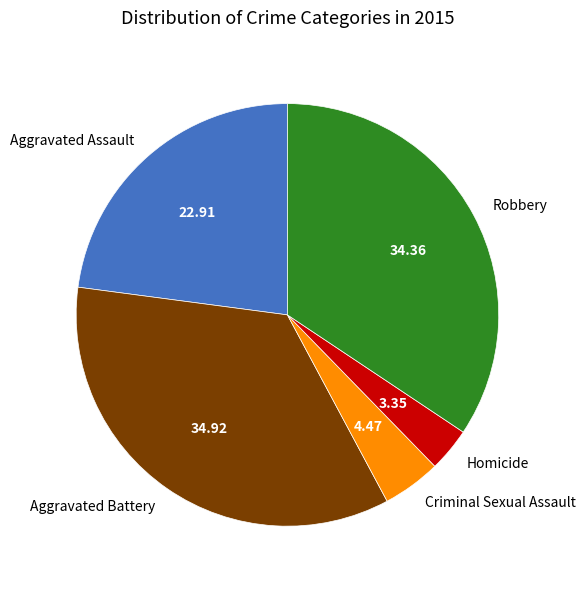

Rank the categories by value from highest to lowest.

Aggravated Battery, Robbery, Aggravated Assault, Criminal Sexual Assault, Homicide